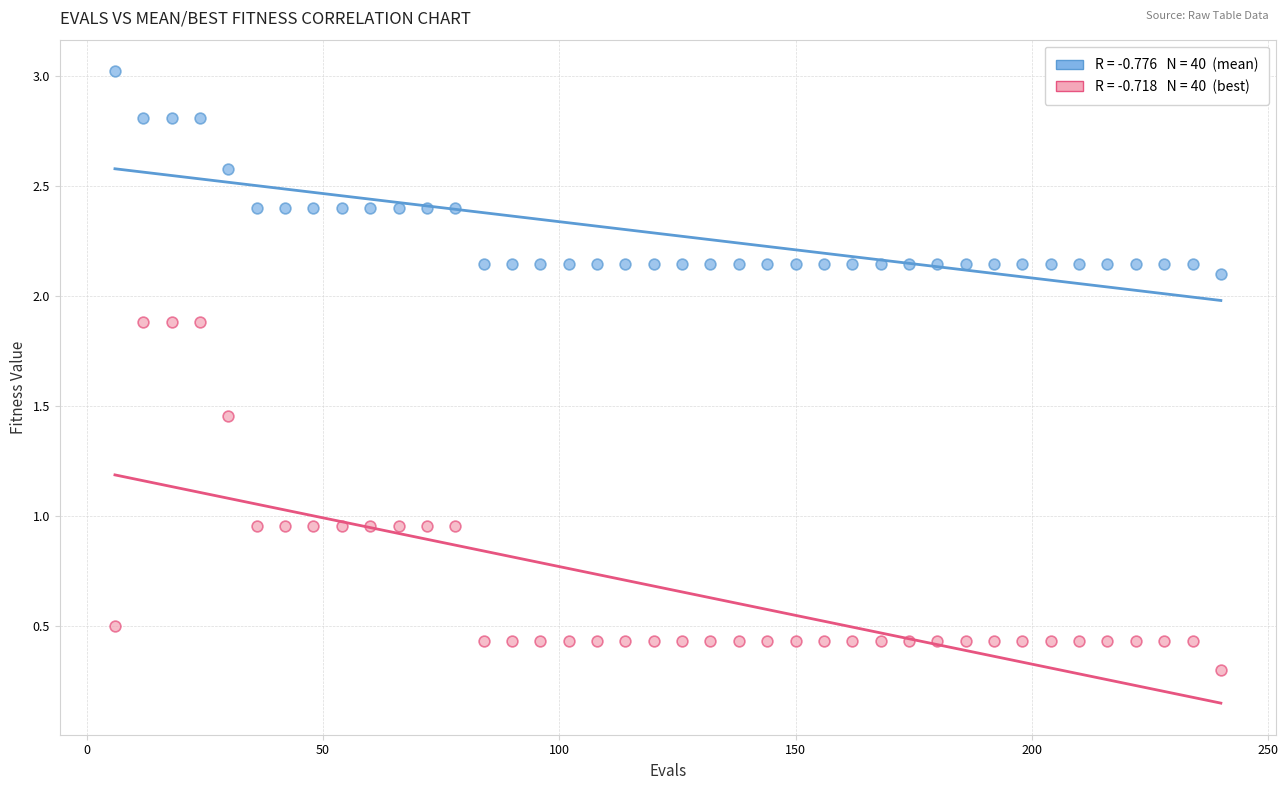

Across all data points, what is the range of X values (max minus min)?

234.0